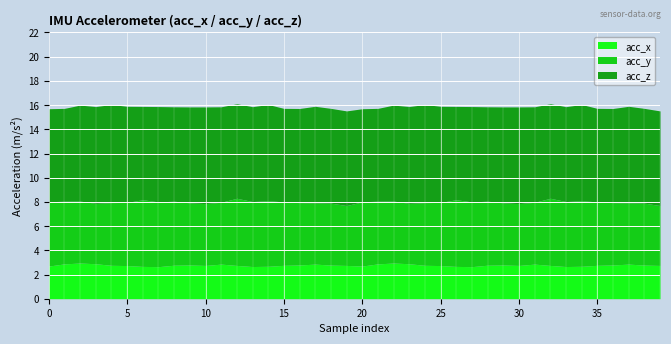

What is the lowest value of the acc_x series?

2.6